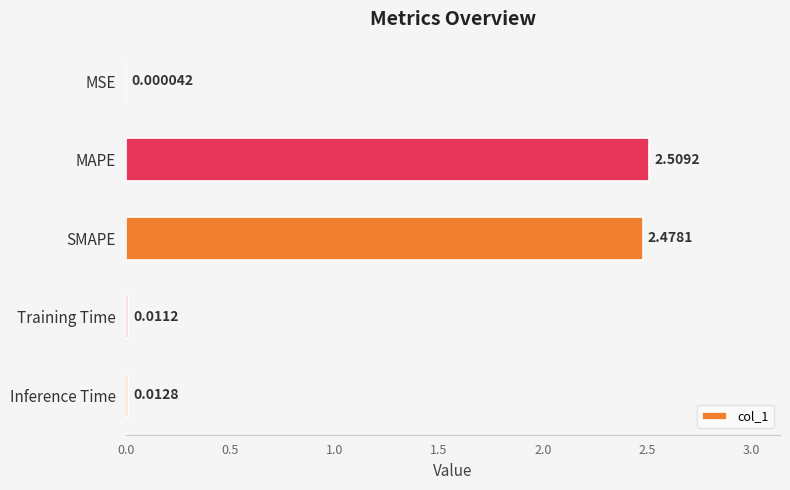

Which category has the highest value across all series?

MAPE